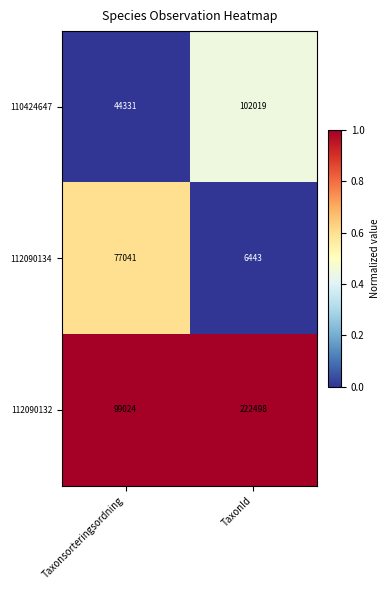

Rank the series by their maximum value, from lowest to highest.

112090134, 110424647, 112090132